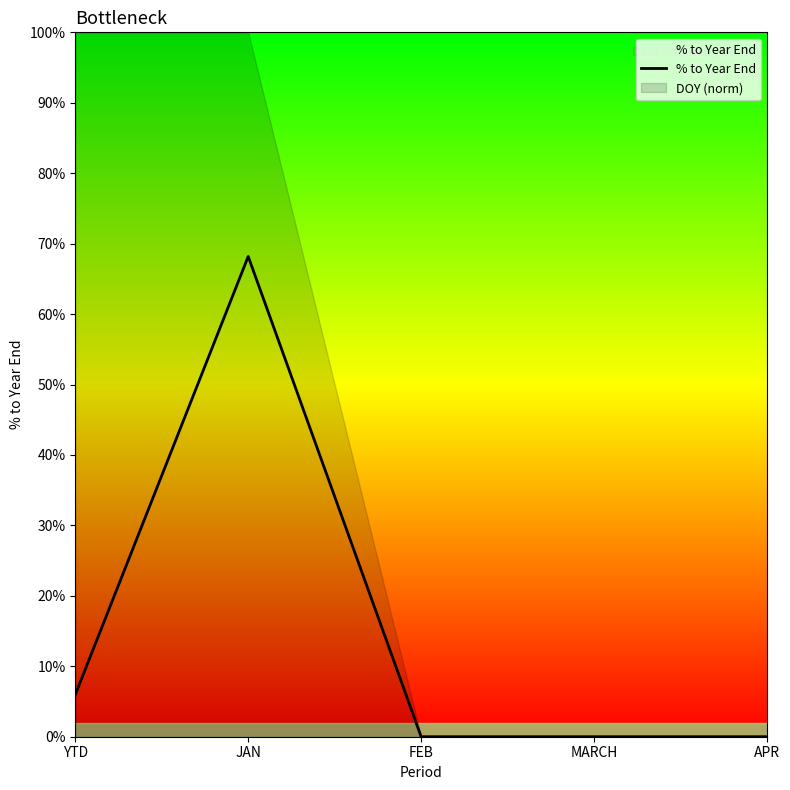

Rank the categories by value from highest to lowest.

JAN, YTD, FEB, MARCH, APR